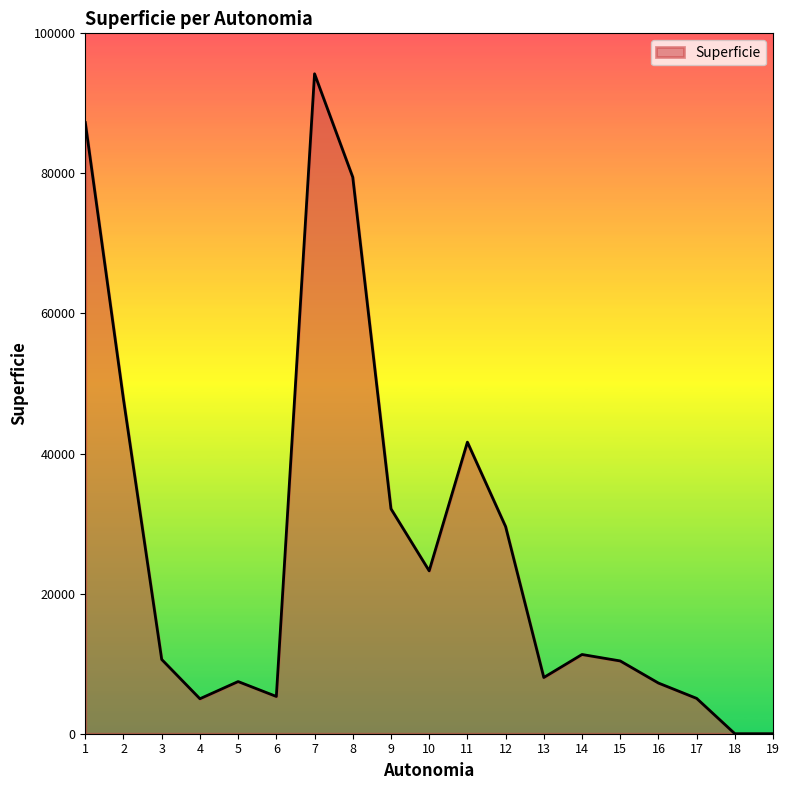

At which category does the data reach its first local peak?

5